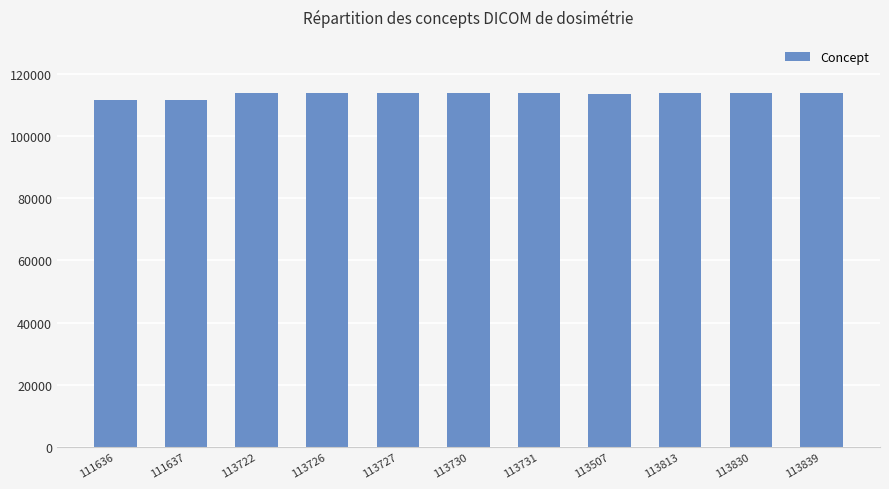

The value at 113507 is 113507. True or false?

True